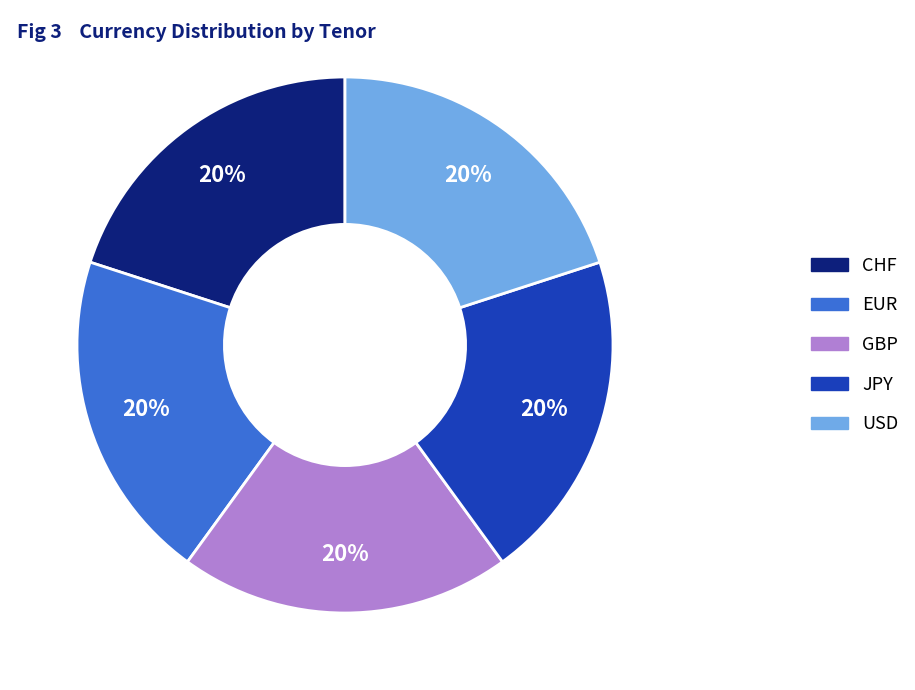

Does any single category account for the majority?

No